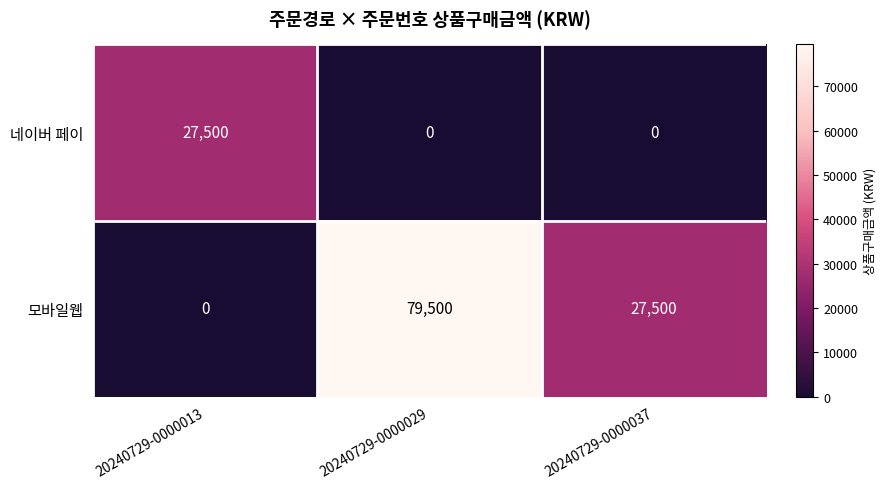

Reading left to right, what are all the values shown in this chart?

네이버 페이: 20240729-0000013=27500	20240729-0000029=0	20240729-0000037=0
모바일웹: 20240729-0000013=0	20240729-0000029=79500	20240729-0000037=27500